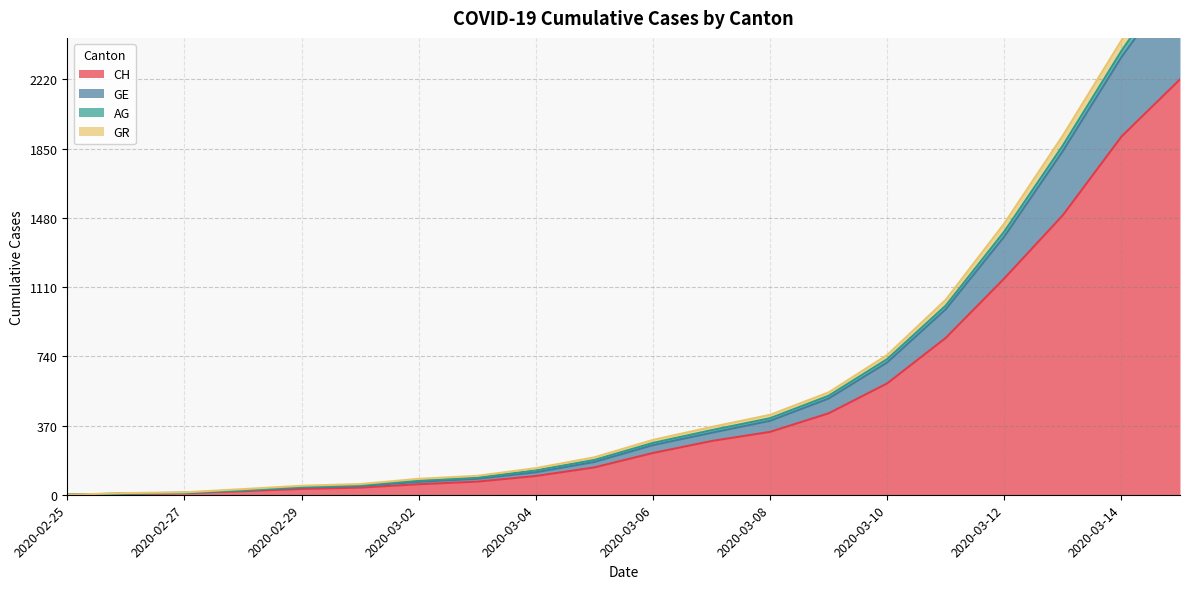

At which label is CH closest to 1110?

2020-03-12